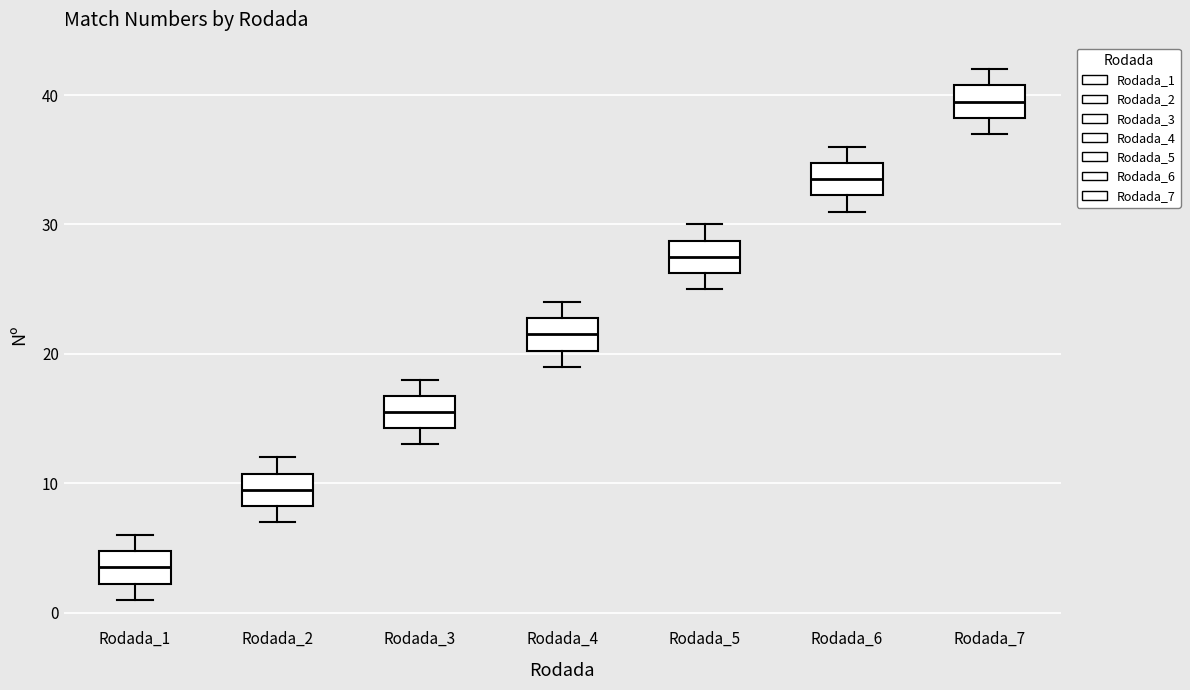

Reading left to right, read every box against the y-axis: the position of its median line, the range the box covers, and the ends of its whiskers. The values are not printed on the chart, so give them approximately, as read against the axis.

Rodada_1: median 4, box 2 to 5, whiskers 1 to 6
Rodada_2: median 10, box 8 to 11, whiskers 7 to 12
Rodada_3: median 16, box 14 to 17, whiskers 13 to 18
Rodada_4: median 22, box 20 to 23, whiskers 19 to 24
Rodada_5: median 28, box 26 to 29, whiskers 25 to 30
Rodada_6: median 34, box 32 to 35, whiskers 31 to 36
Rodada_7: median 40, box 38 to 41, whiskers 37 to 42